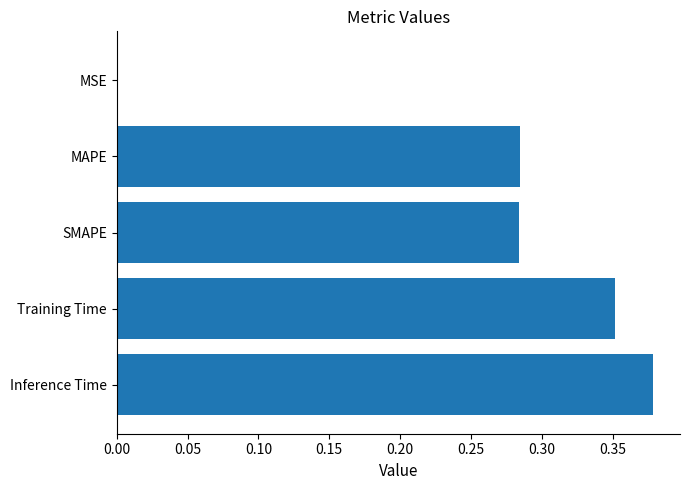

What is the sum of all values?

1.3